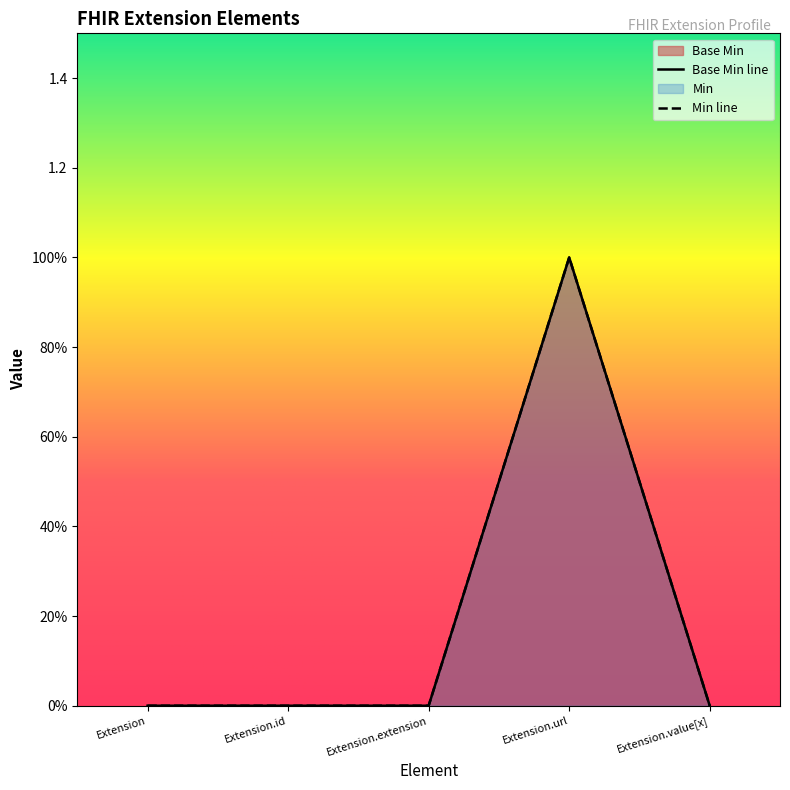

Reading right to left, list all the values displayed in this chart.

Base Min: Extension.value[x]=0	Extension.url=1	Extension.extension=0	Extension.id=0	Extension=0
Min: Extension.value[x]=0	Extension.url=1	Extension.extension=0	Extension.id=0	Extension=0